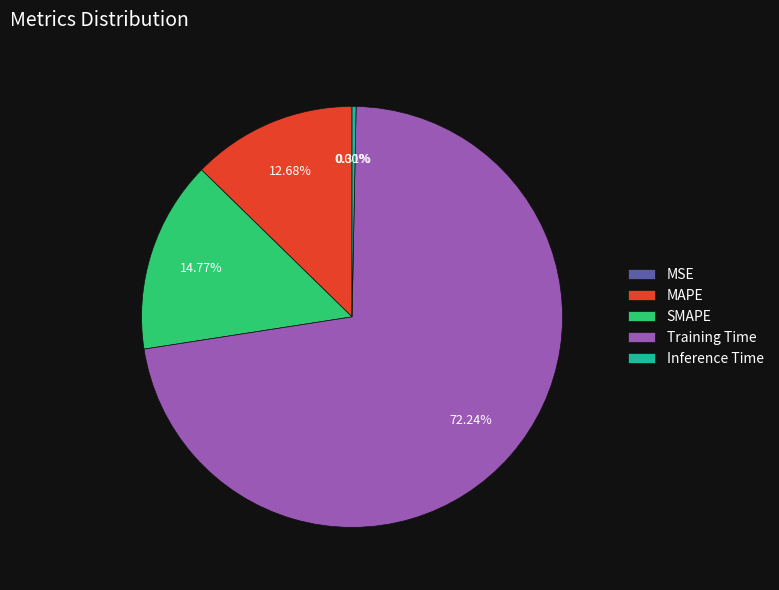

Is MAPE the majority of the pie?

No